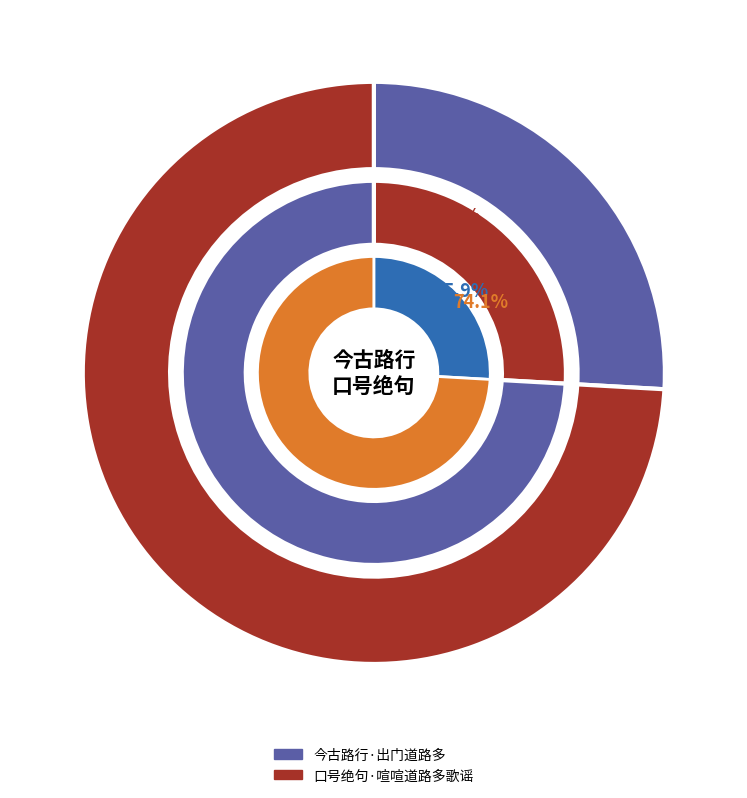

How many segments does this pie chart have?

2